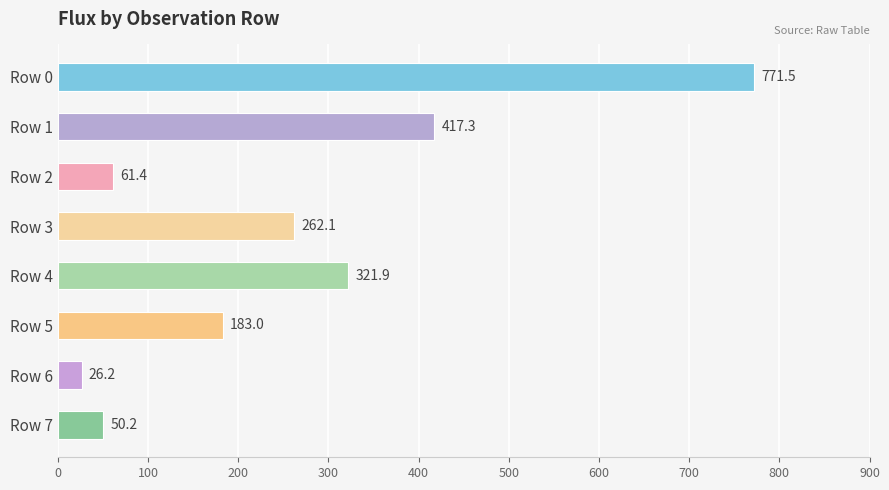

What is the difference between the maximum and minimum values?

745.3